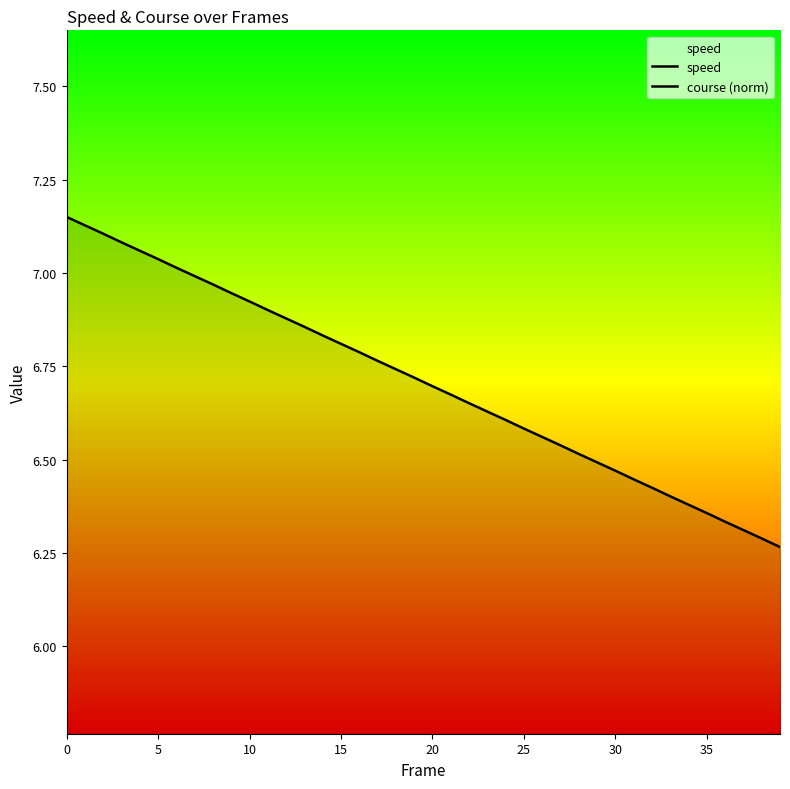

Does the chart have visible grid lines?

No